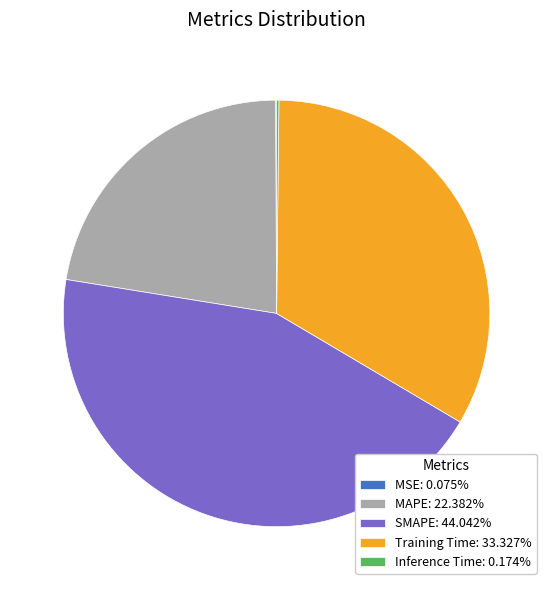

Which slice is the largest?

SMAPE